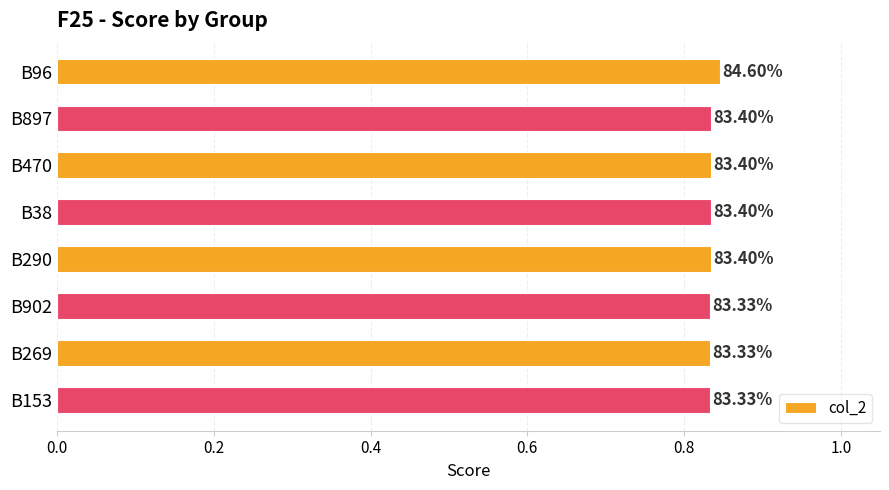

How many bars are there in total?

8